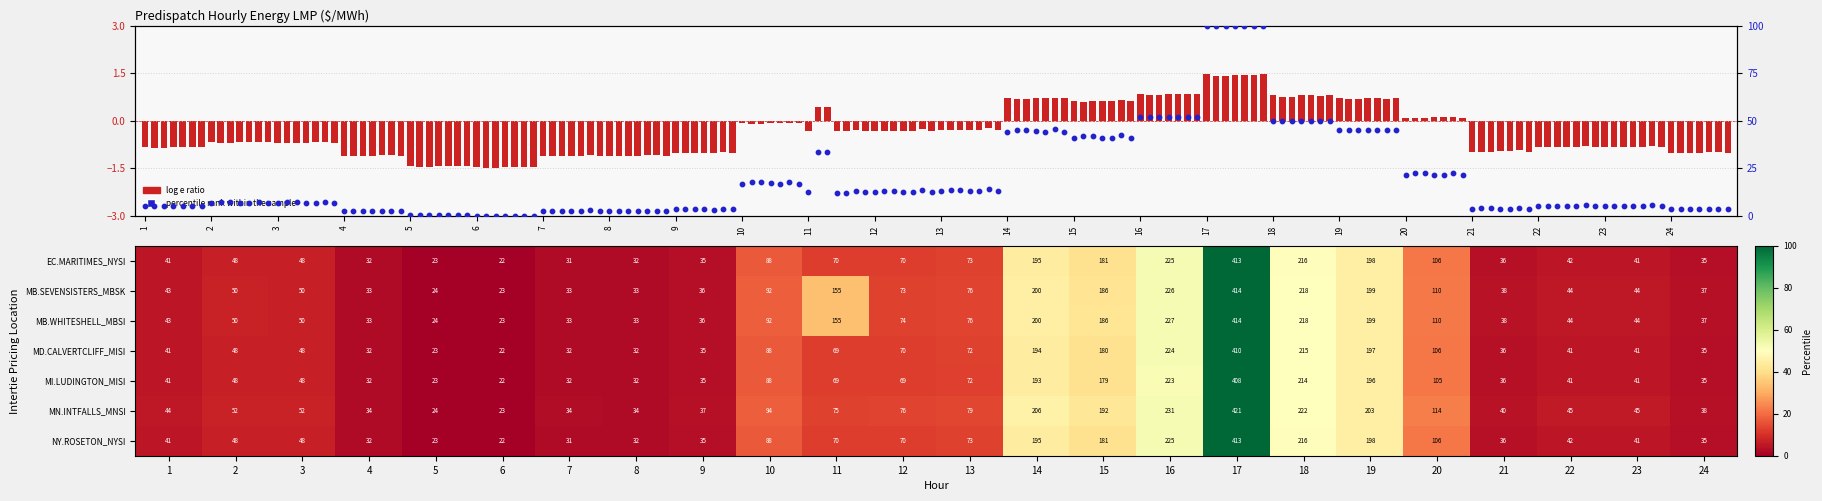

Which series has the largest total across all categories?

MB.WHITESHELL_MBSI